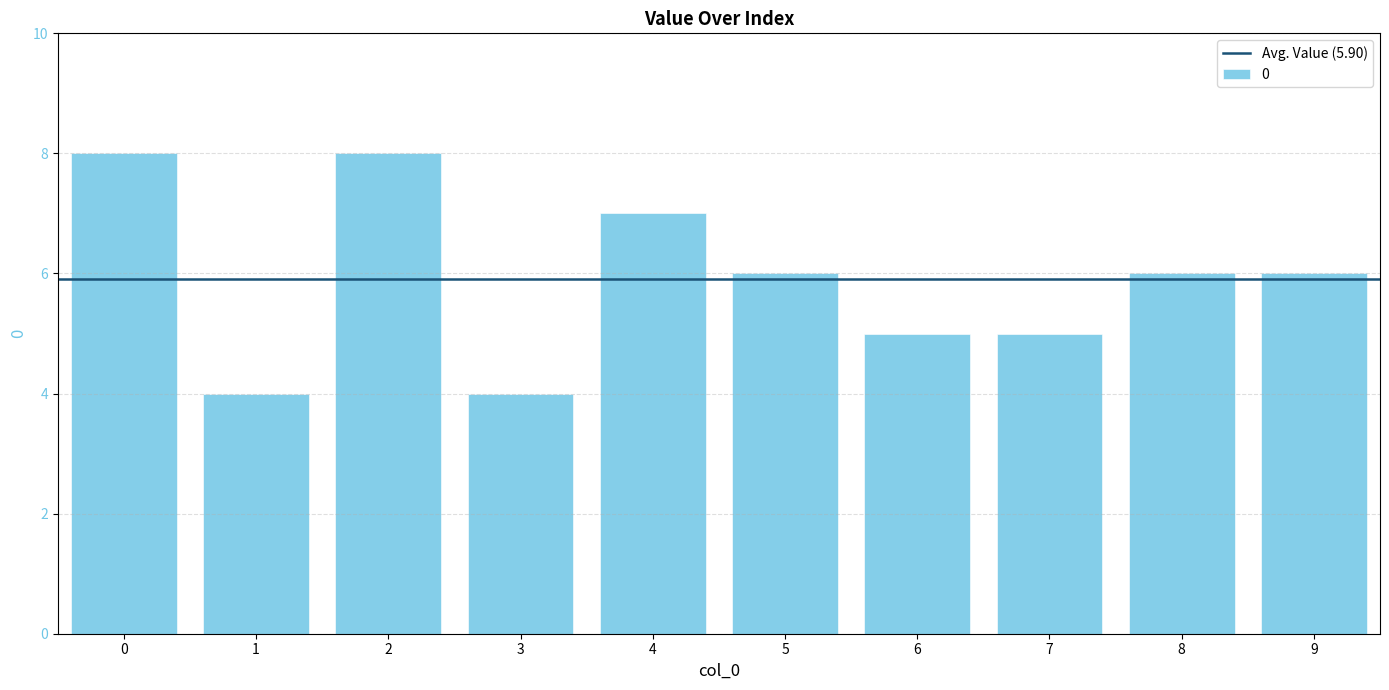

How many series are shown in this chart?

1